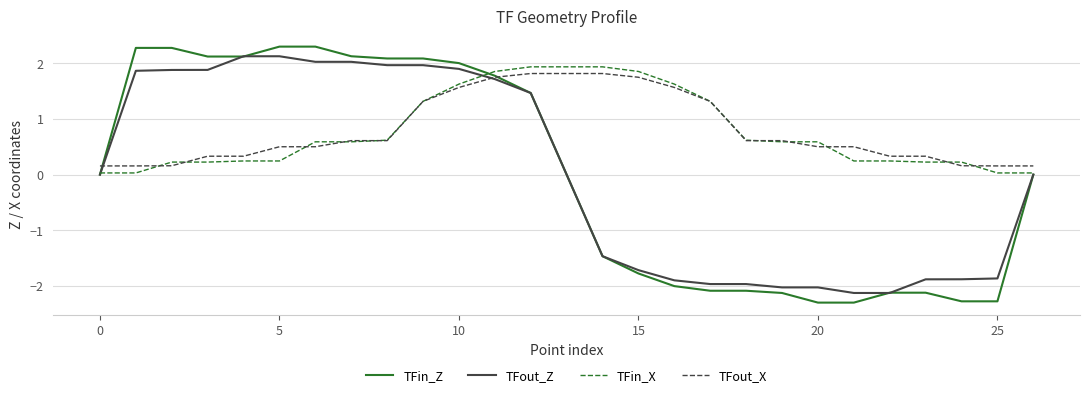

What is the greatest value displayed?

2.3